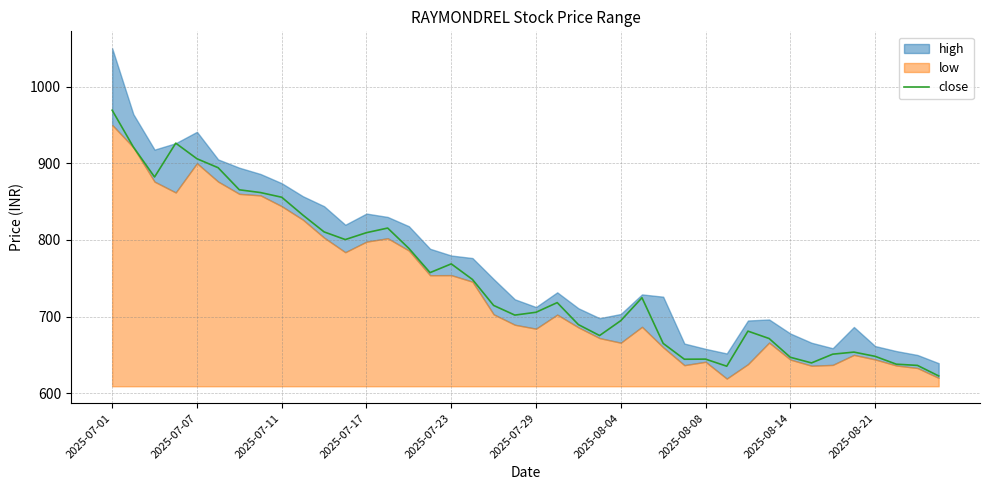

True or false: the data shows 1118.2 at 19.

False